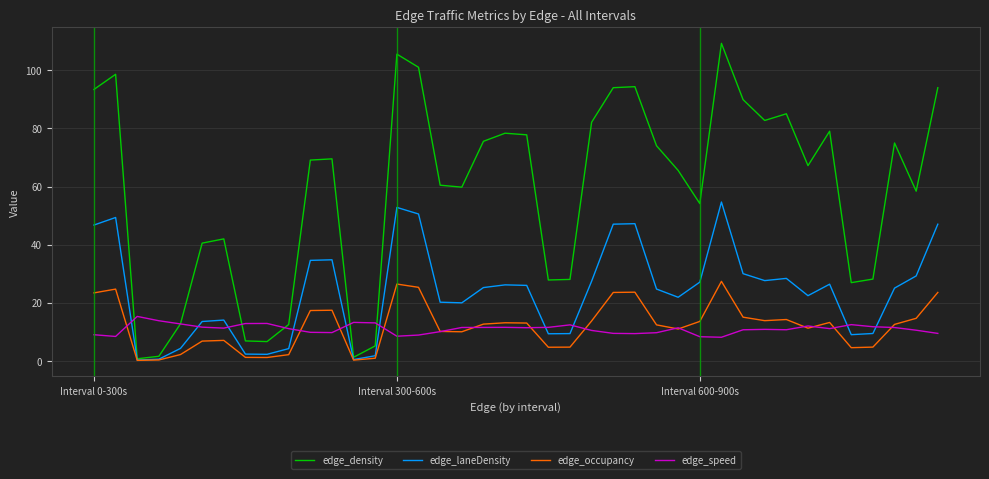

Is this an area chart (filled region under the line)?

No